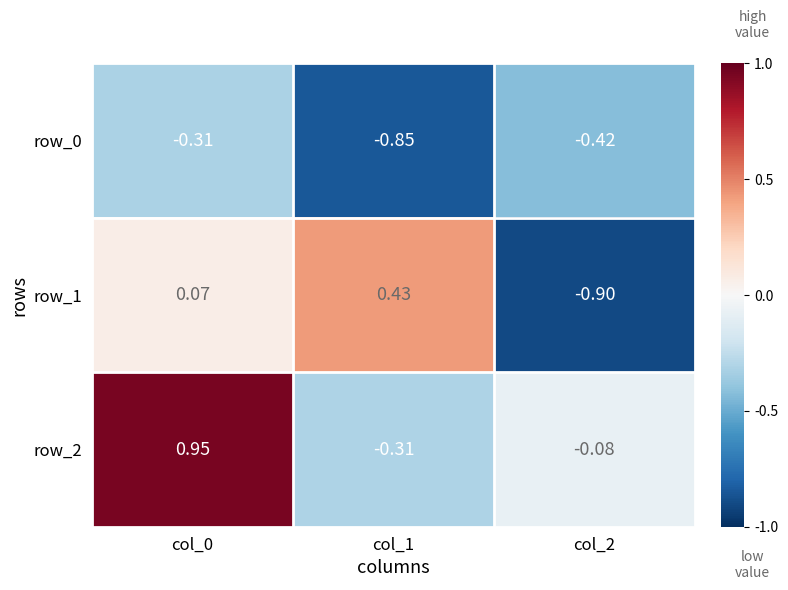

Reading left to right, what are all the values shown in this chart?

row_0: col_0=-0.3	col_1=-0.9	col_2=-0.4
row_1: col_0=0.1	col_1=0.4	col_2=-0.9
row_2: col_0=0.9	col_1=-0.3	col_2=-0.1